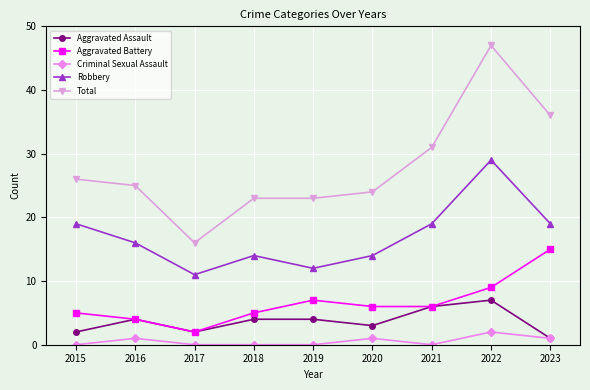

The Criminal Sexual Assault series shows 0 at 2015. True or false?

True